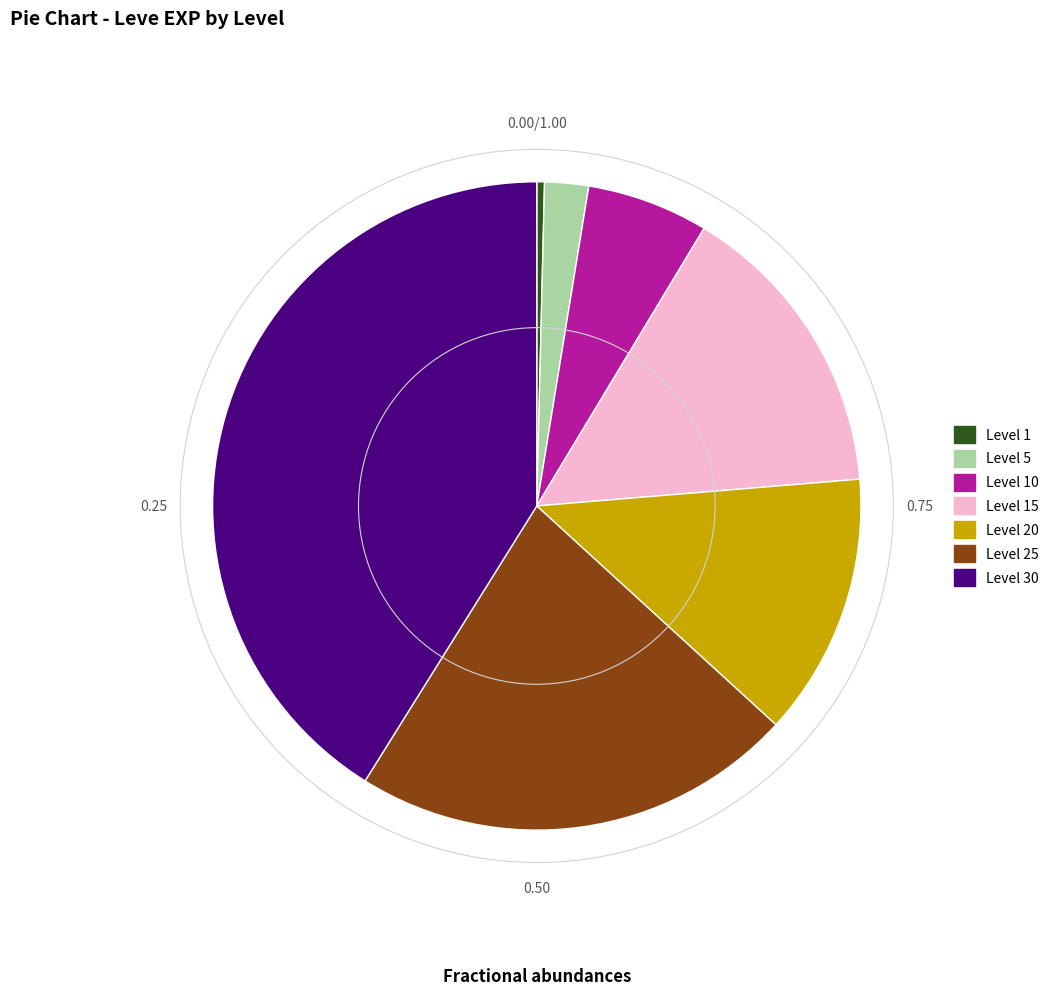

How many slices are in this pie chart?

7